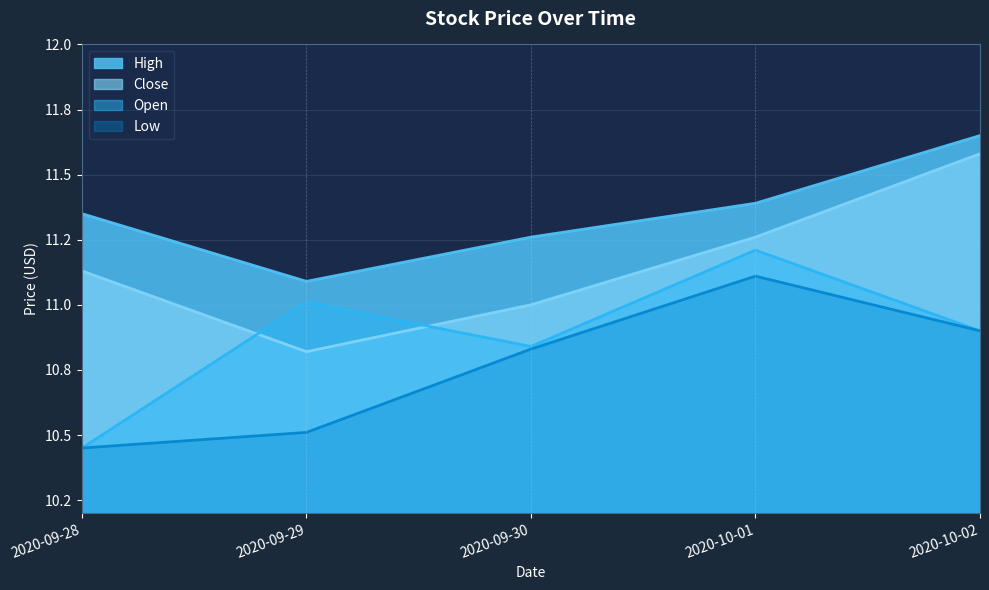

True or false: Close and Low cross at least once.

False